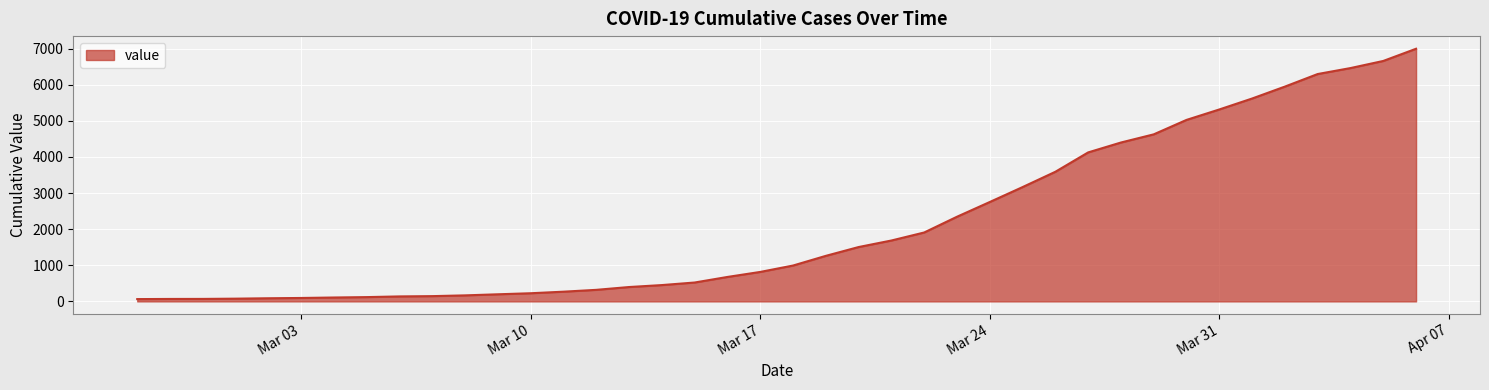

What is the maximum value shown in the chart?

6995